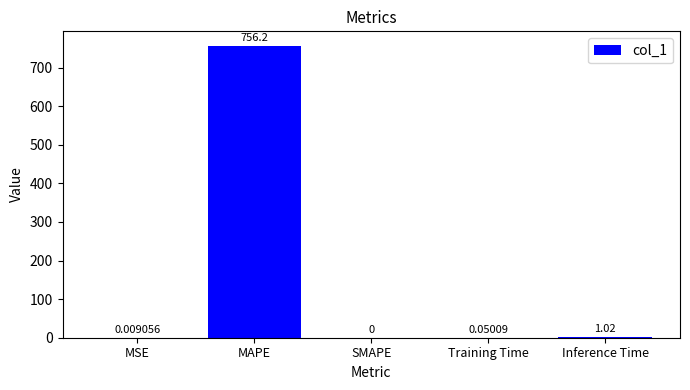

True or false: the data shows 262.1 at SMAPE.

False